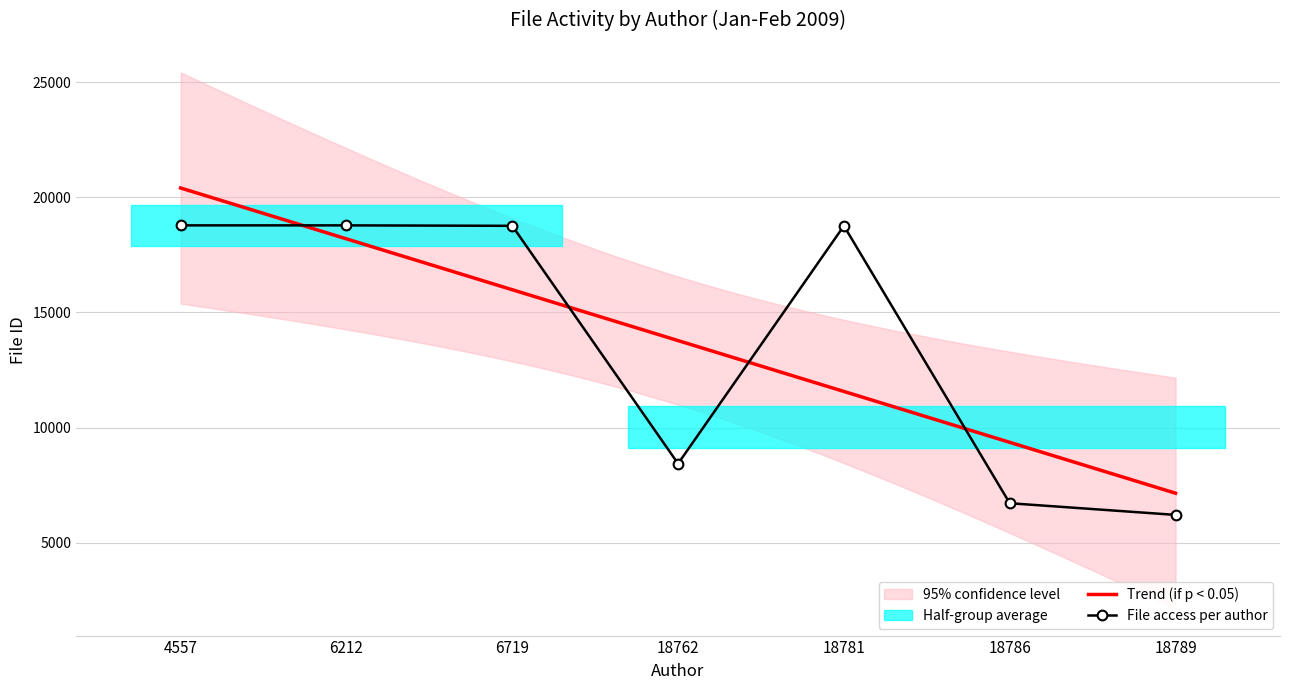

How many points are higher than both their immediate neighbors (excluding endpoints)?

1